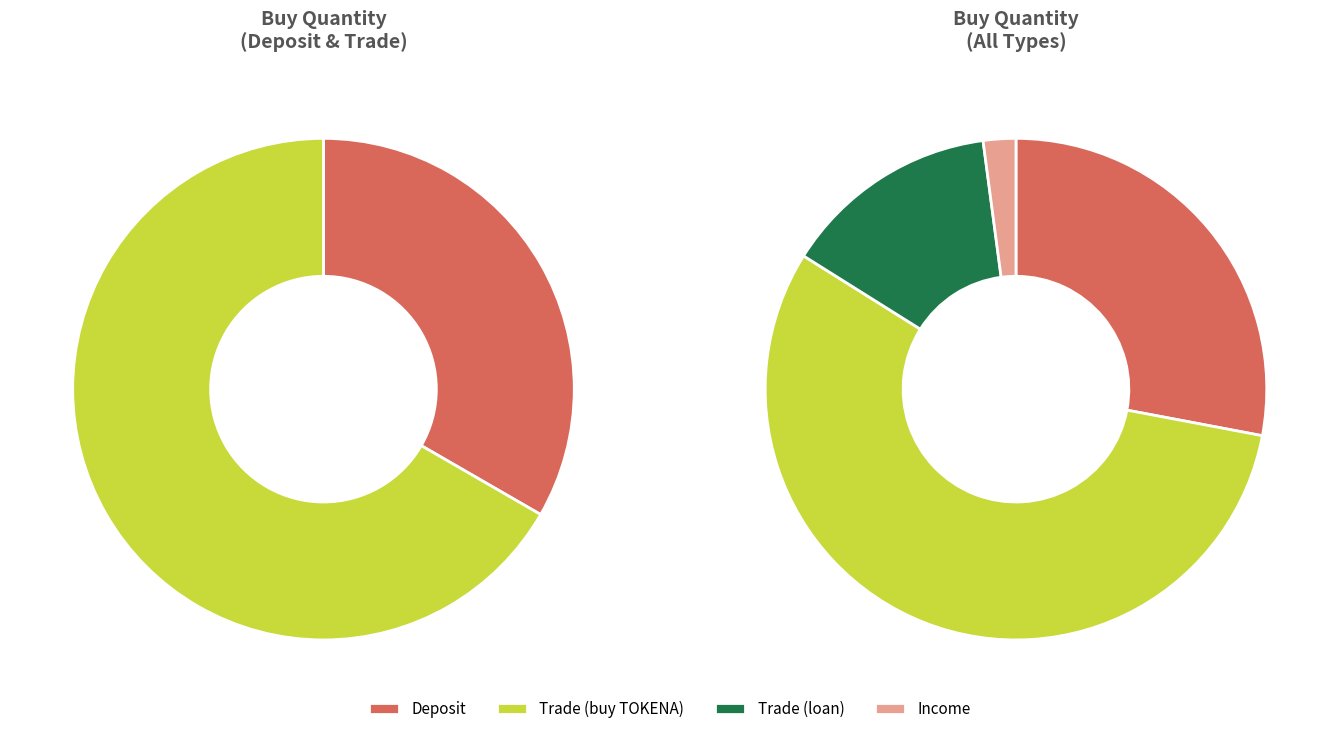

Approximately how many times larger is the value at Income compared to Deposit?

0.1